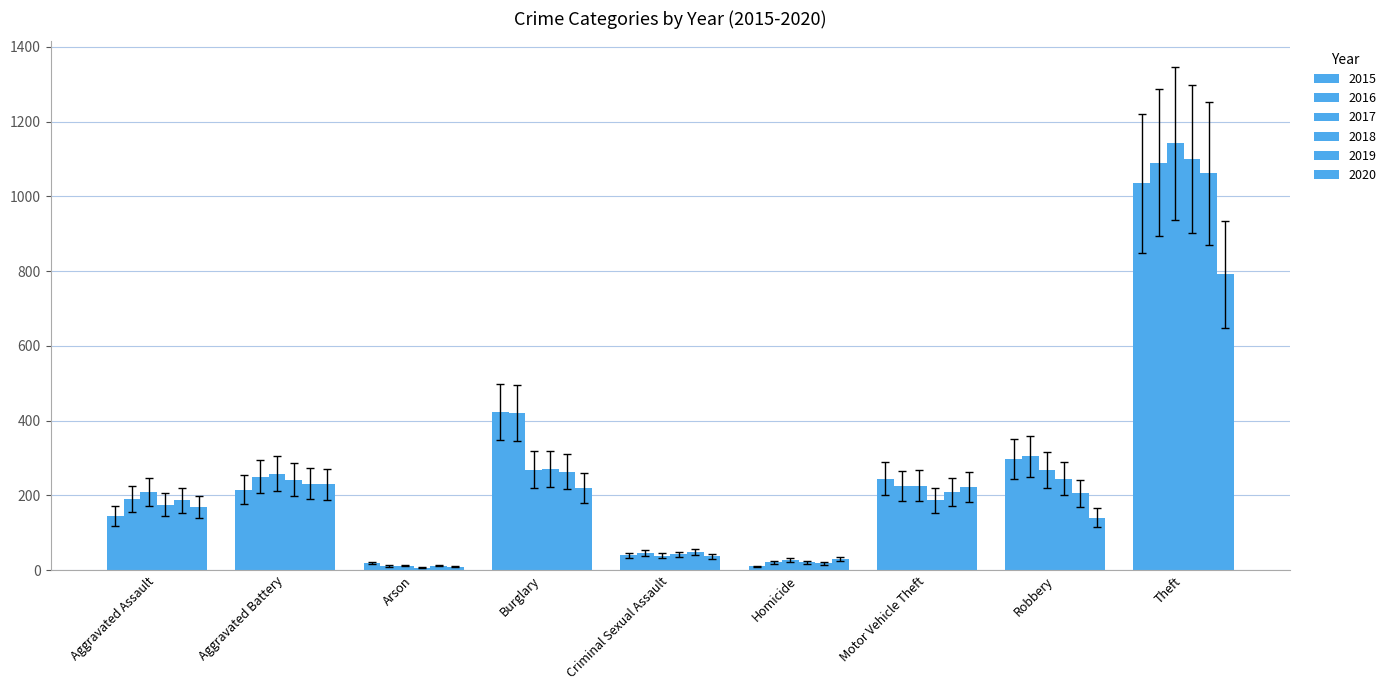

Rank the categories by 2020 value from highest to lowest.

Theft, Aggravated Battery, Motor Vehicle Theft, Burglary, Aggravated Assault, Robbery, Criminal Sexual Assault, Homicide, Arson